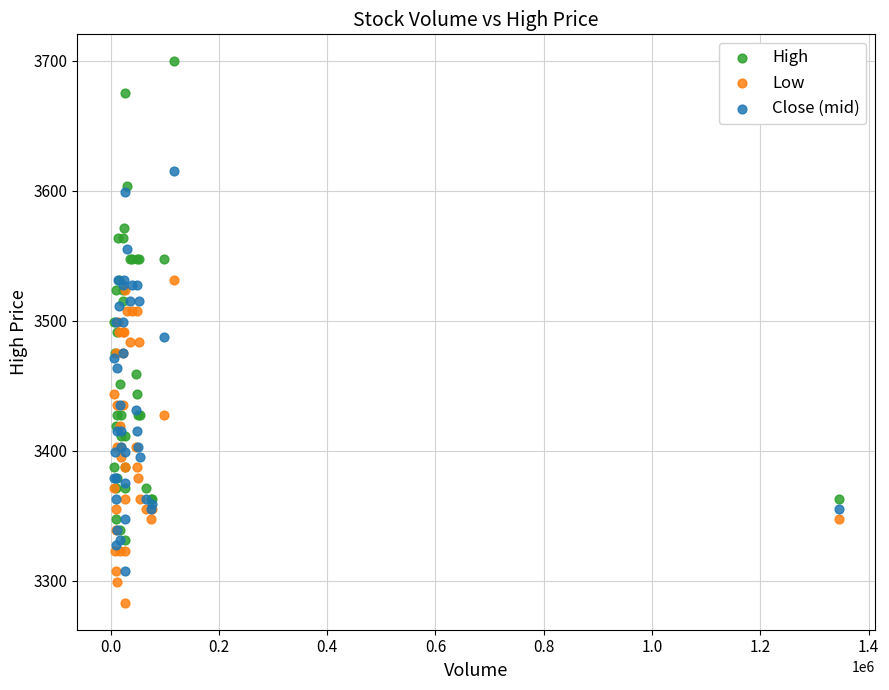

What are all the series names shown in the legend?

High, Low, Close (mid)